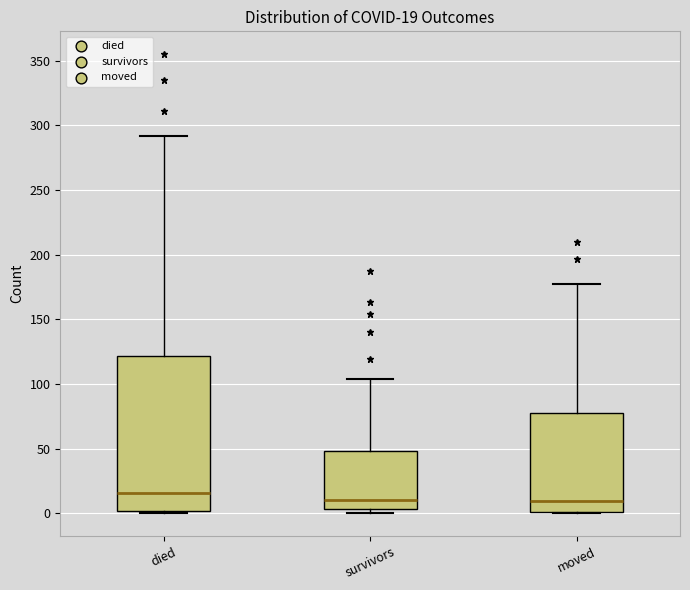

Which box is the tallest, from its lower edge to its upper edge?

died